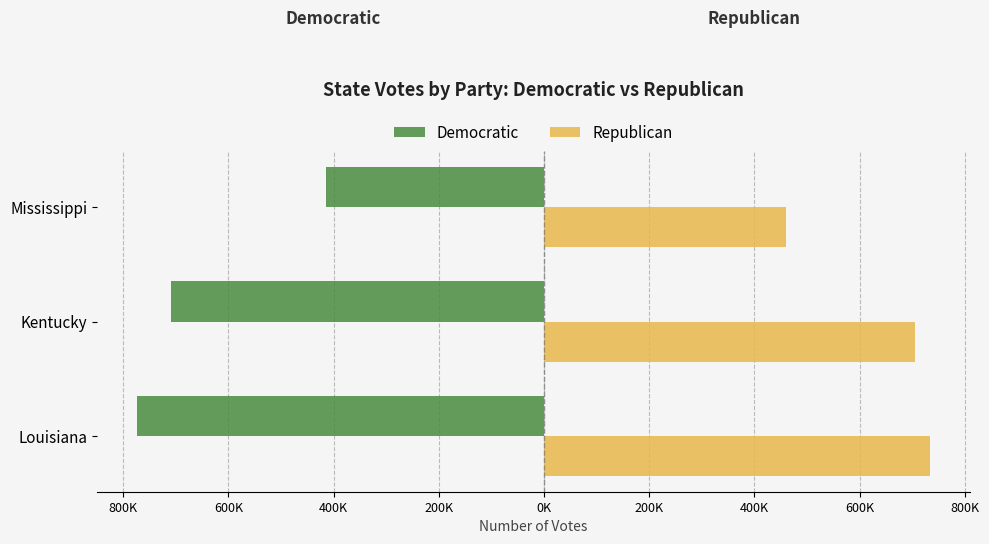

What is the minimum value shown in the chart?

-774498